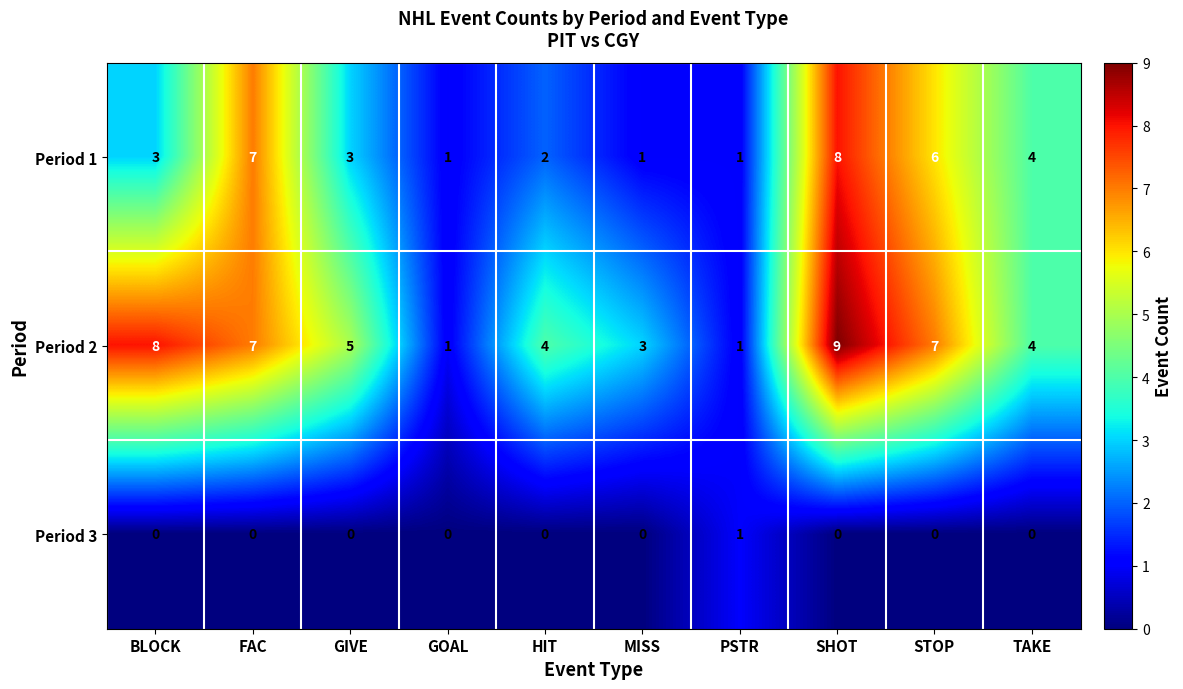

The Period 3 series shows 0 at HIT. True or false?

True